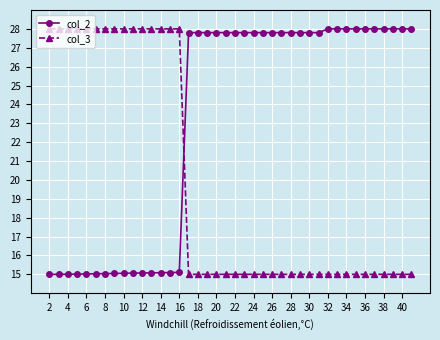

Which series has the largest total across all categories?

col_2